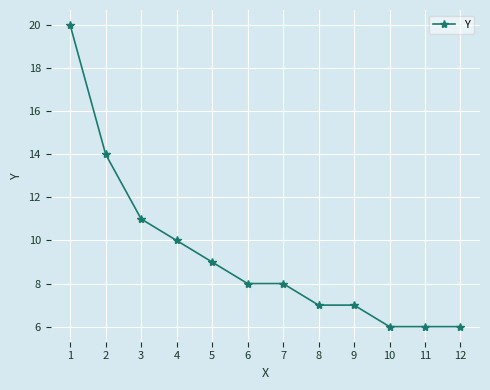

What is the average value?

9